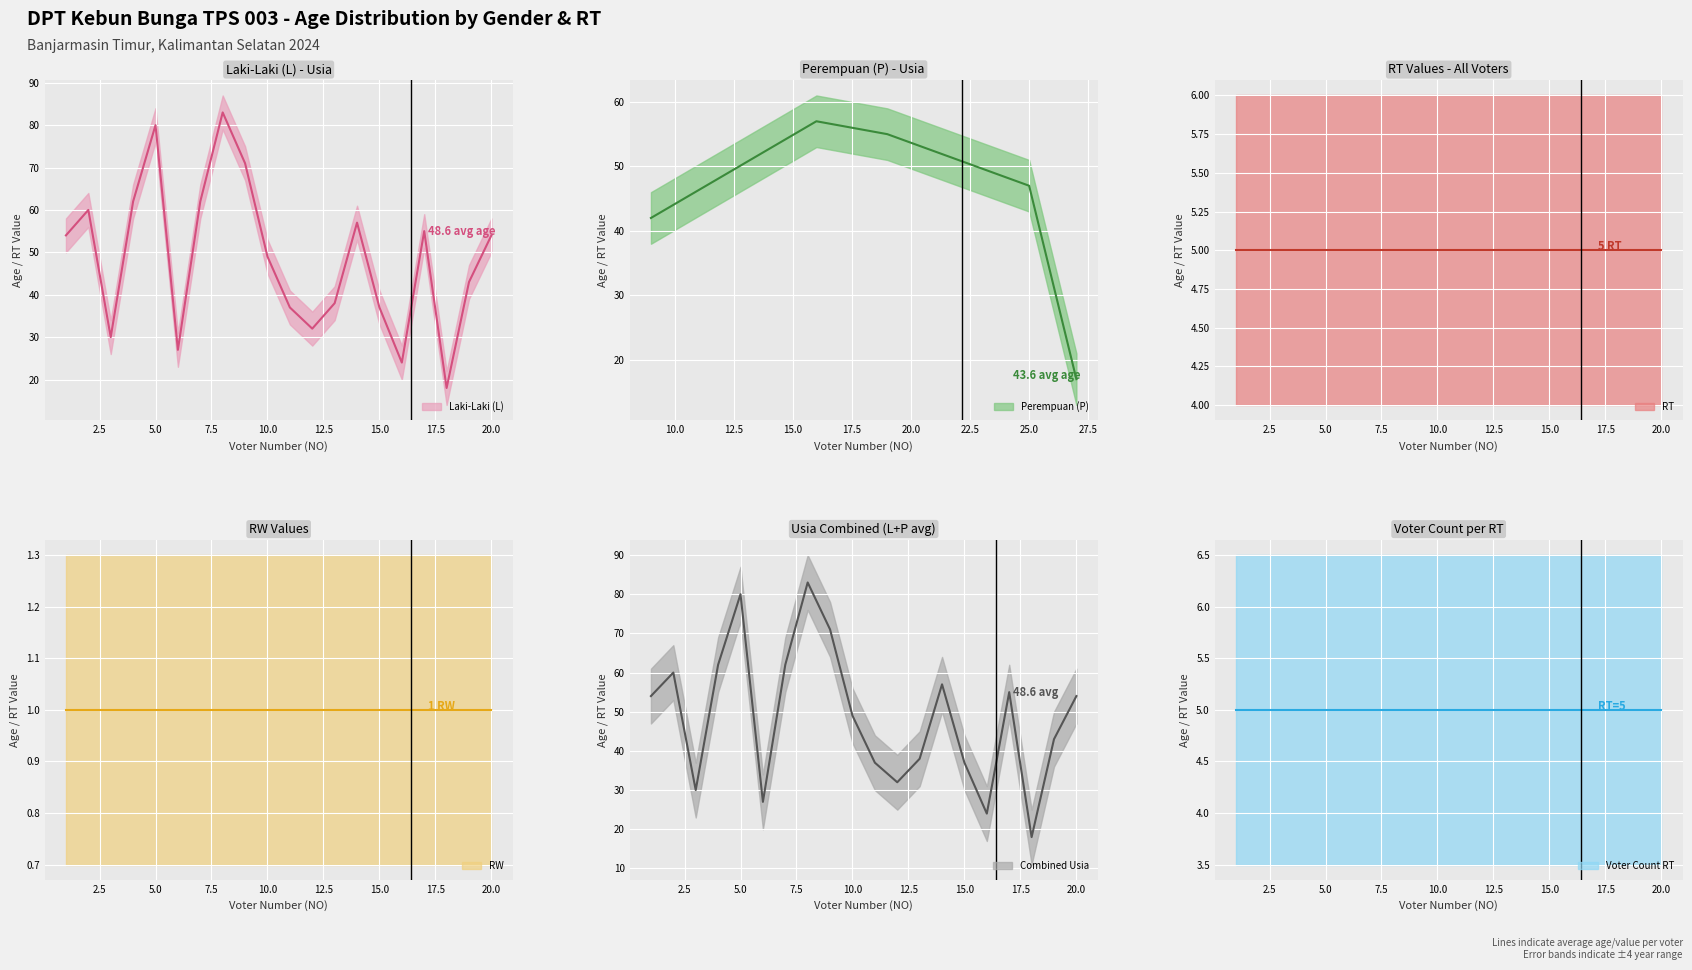

At which label does Laki-Laki (L) reach its peak?

8